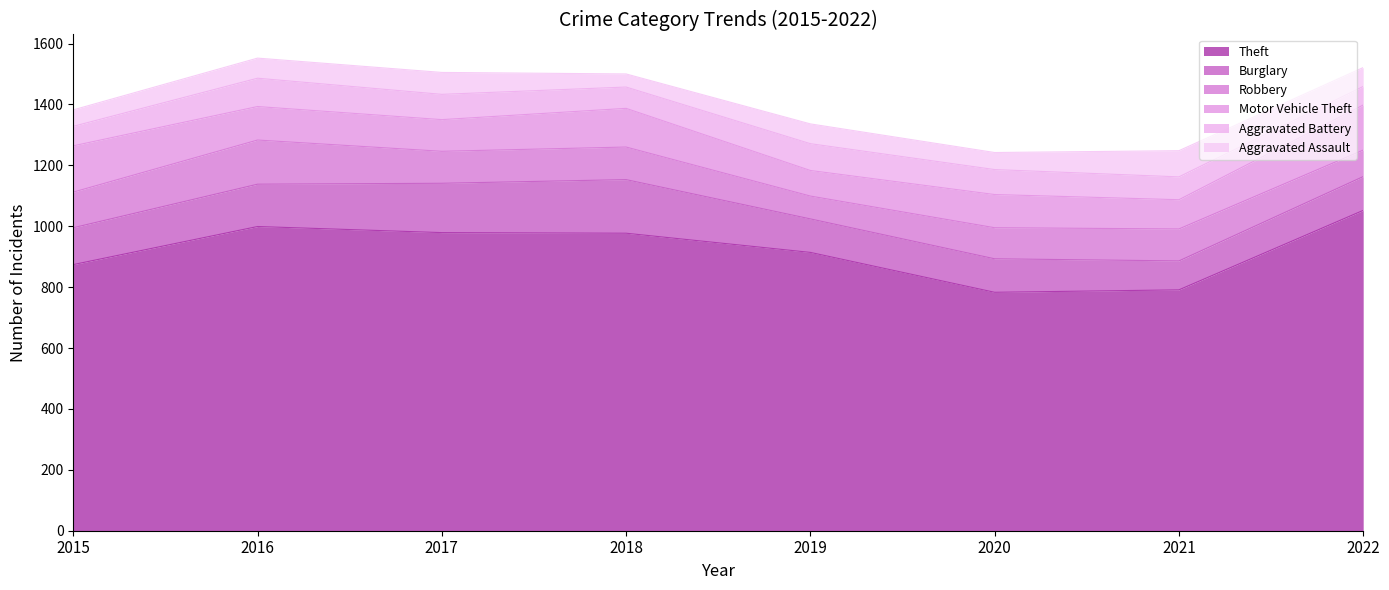

True or false: Theft and Aggravated Assault cross at least once.

False